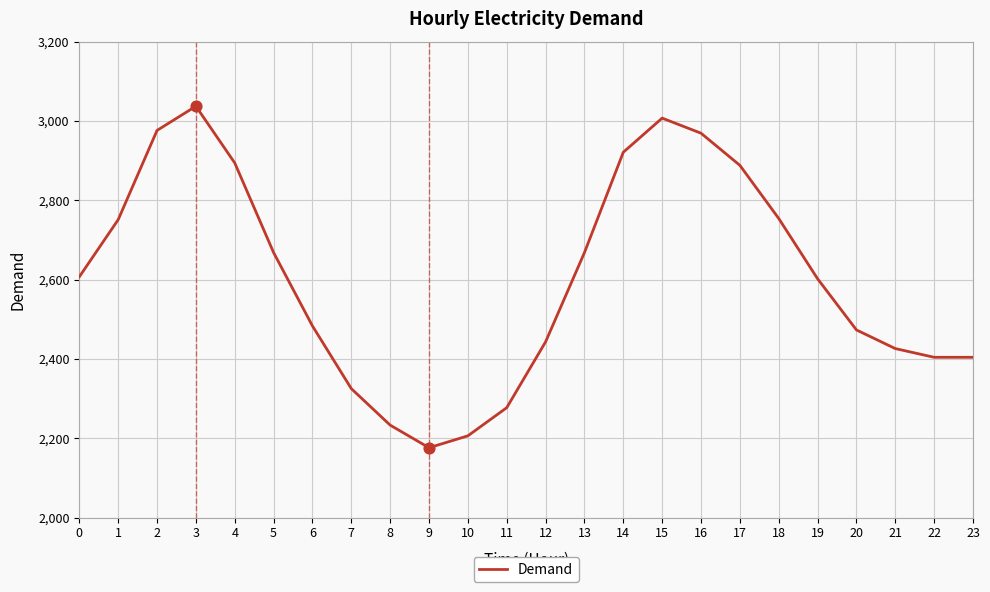

Between 12 and 10, which is larger?

12